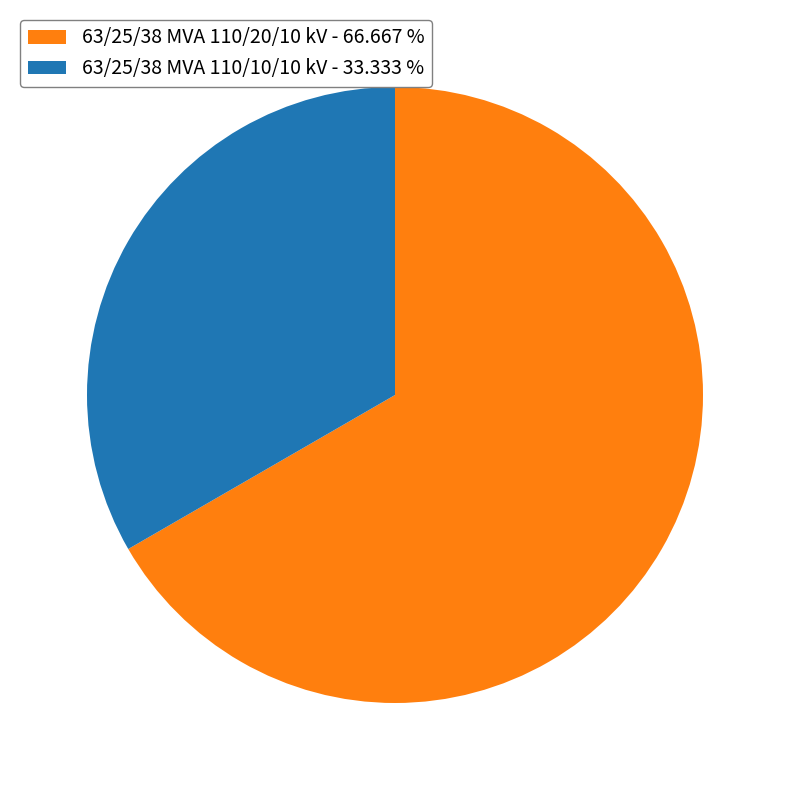

How many slices are in this pie chart?

2